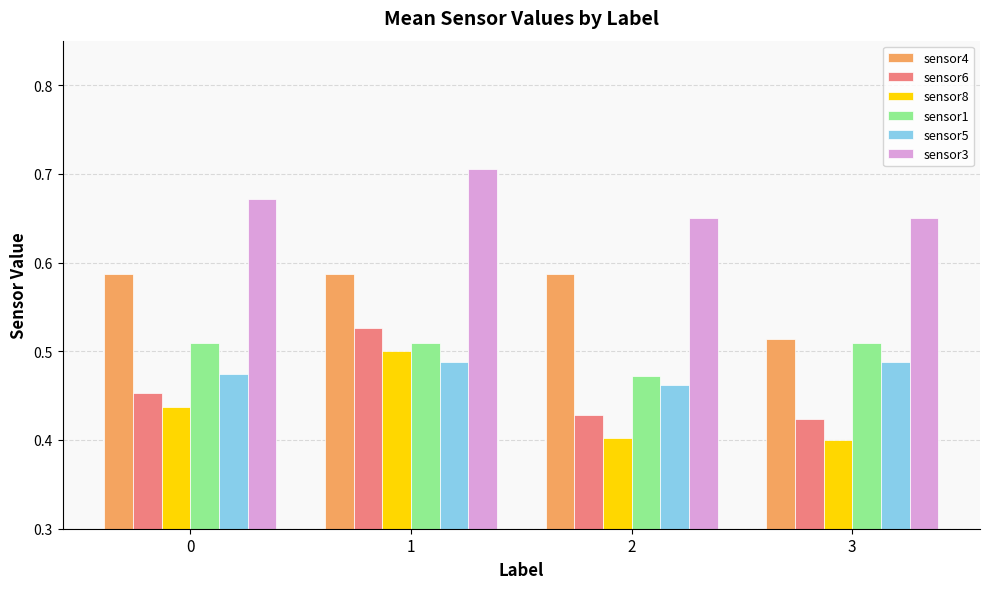

Which series changed the most between 0 and 1?

sensor6